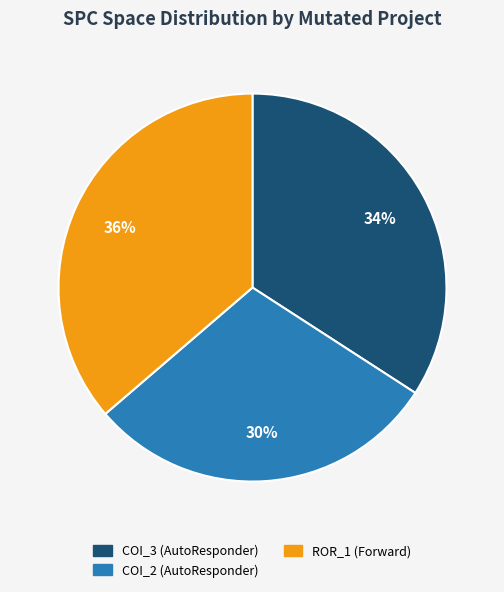

Is there any slice that represents more than half of the pie?

No